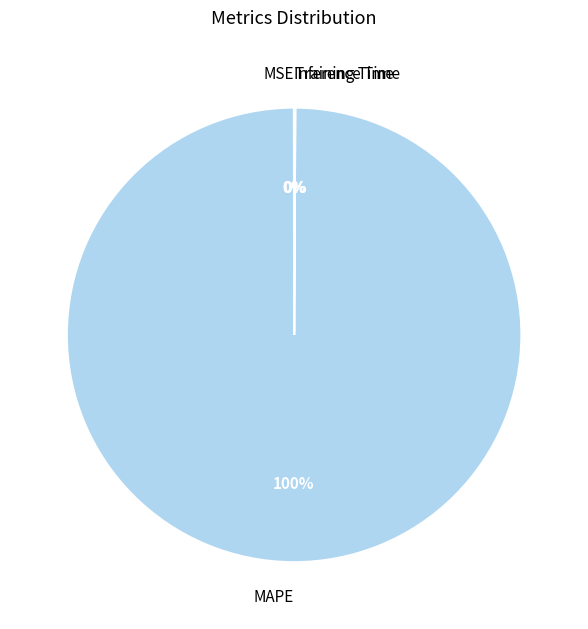

To the nearest percent, what is the average slice percentage?

25%